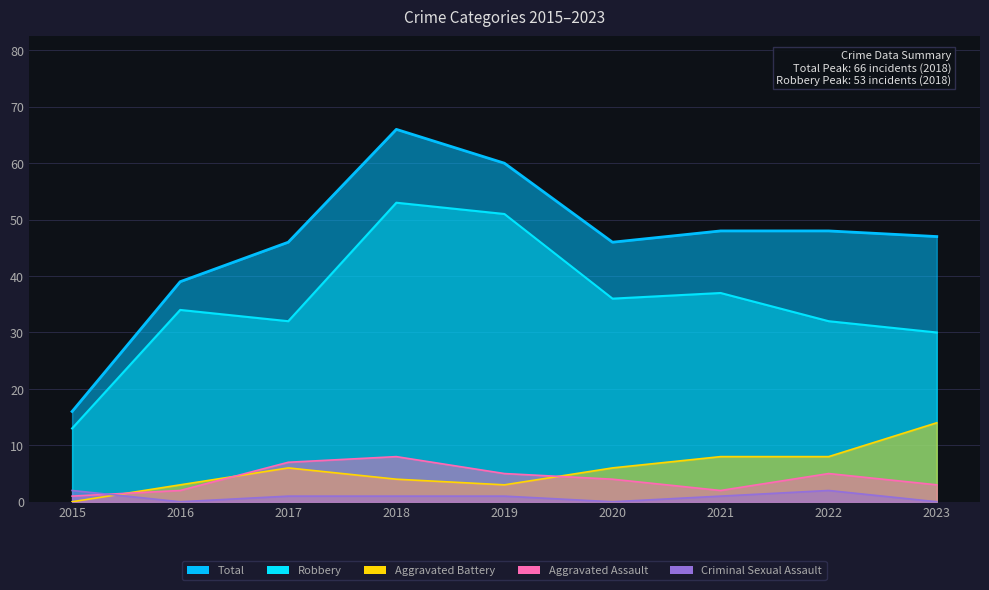

Where is the first local maximum for Robbery?

2016